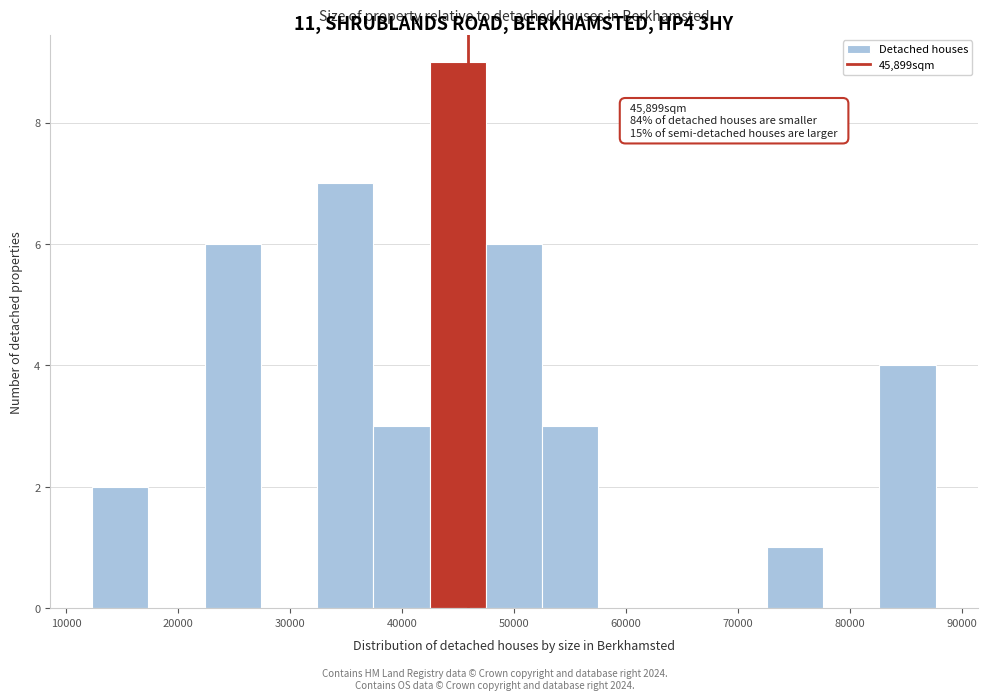

Which range on the x-axis has the tallest bar?

42000 to 47000